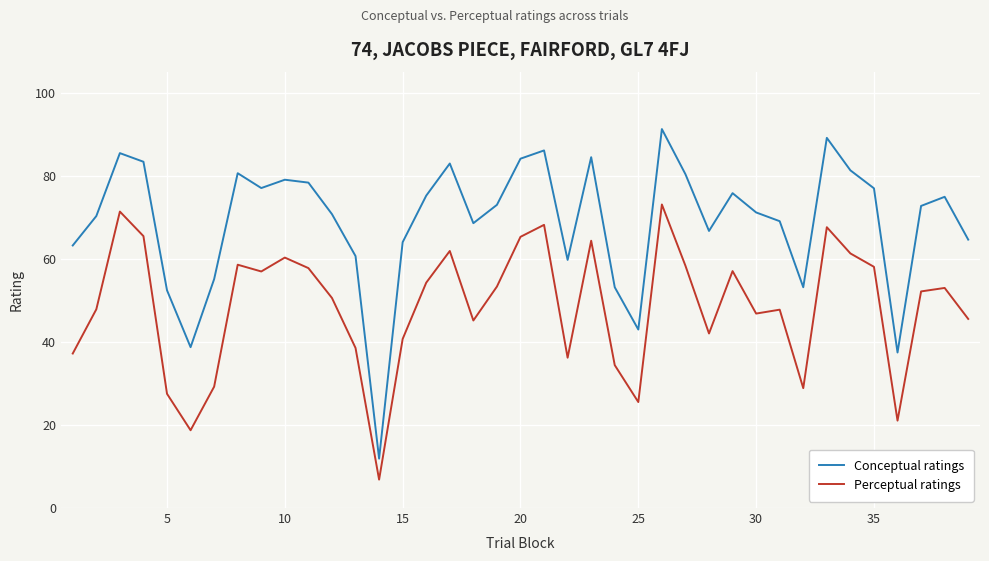

True or false: Perceptual ratings has more than 1 interior local peaks.

True